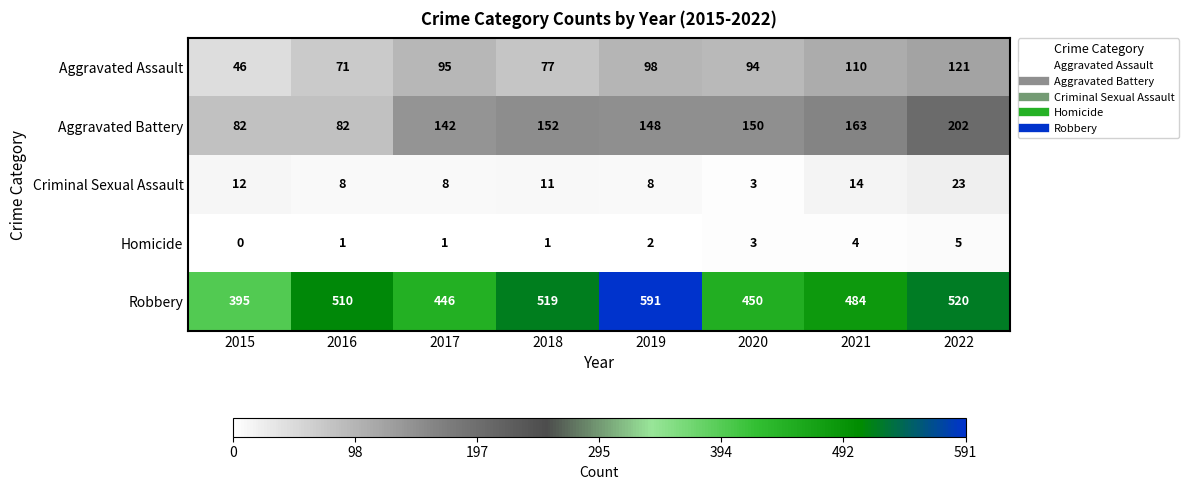

Which series has the largest total across all categories?

Robbery